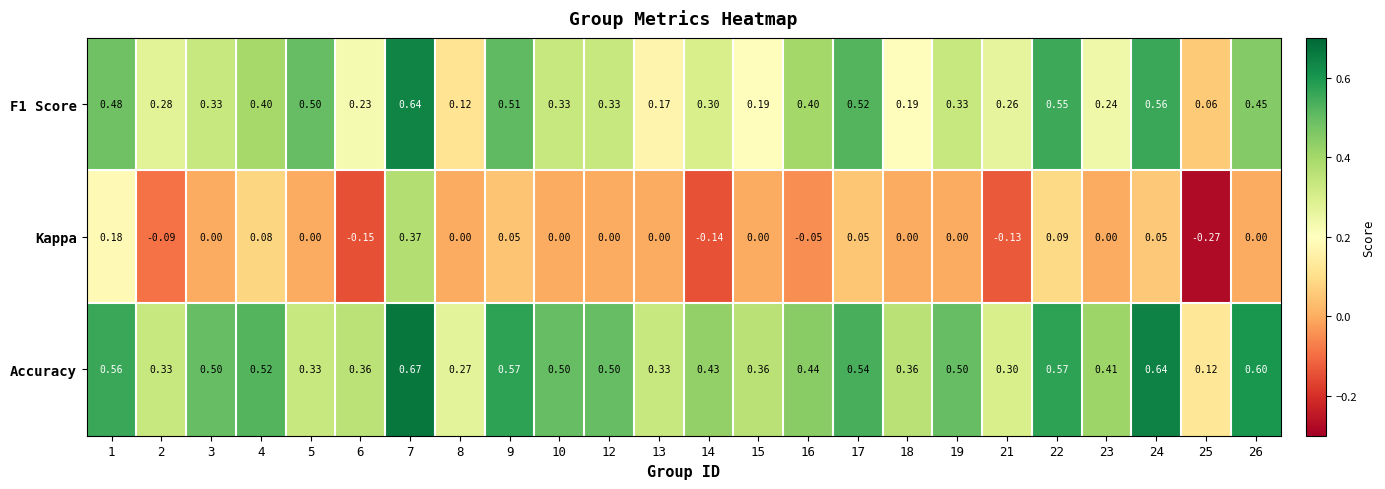

List the series in order of their overall mean, highest first.

Accuracy, F1 Score, Kappa